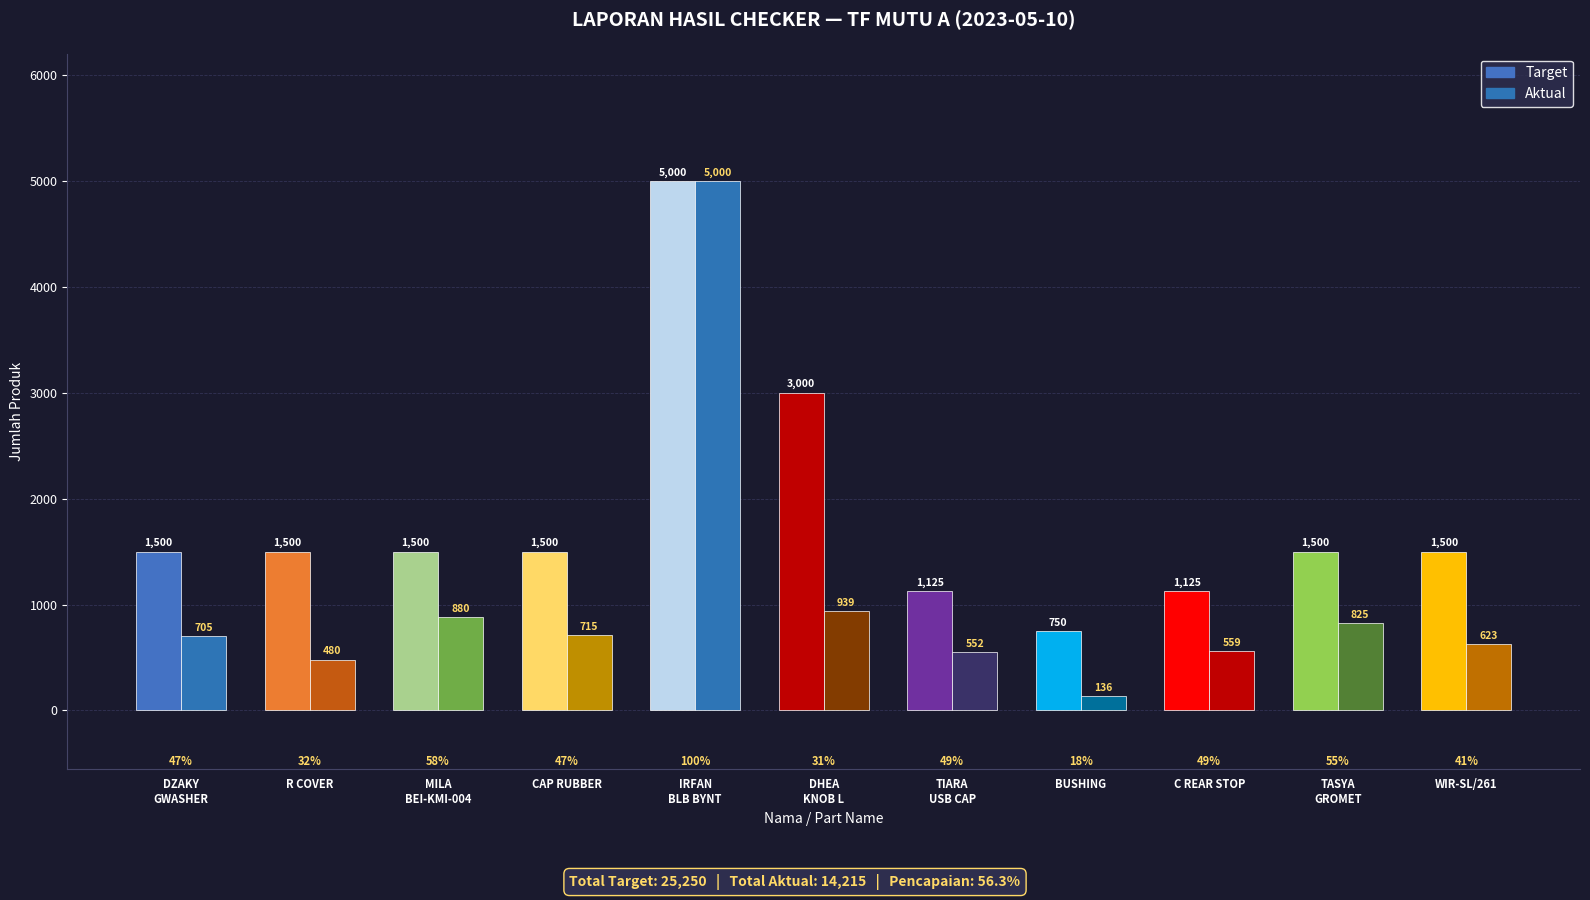

Which series changed the most between R COVER and BUSHING?

Target